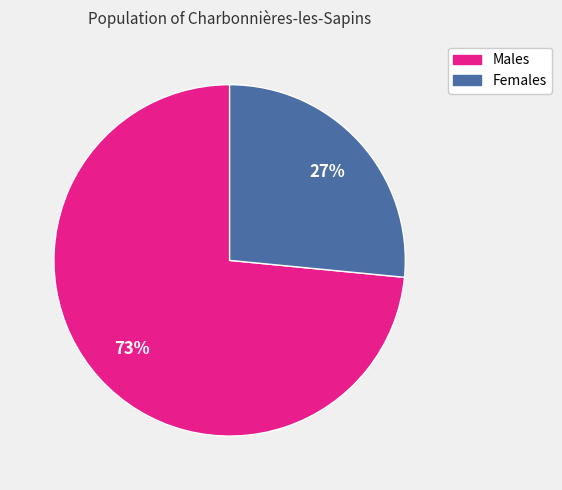

To the nearest percent, what is the average slice percentage?

50%